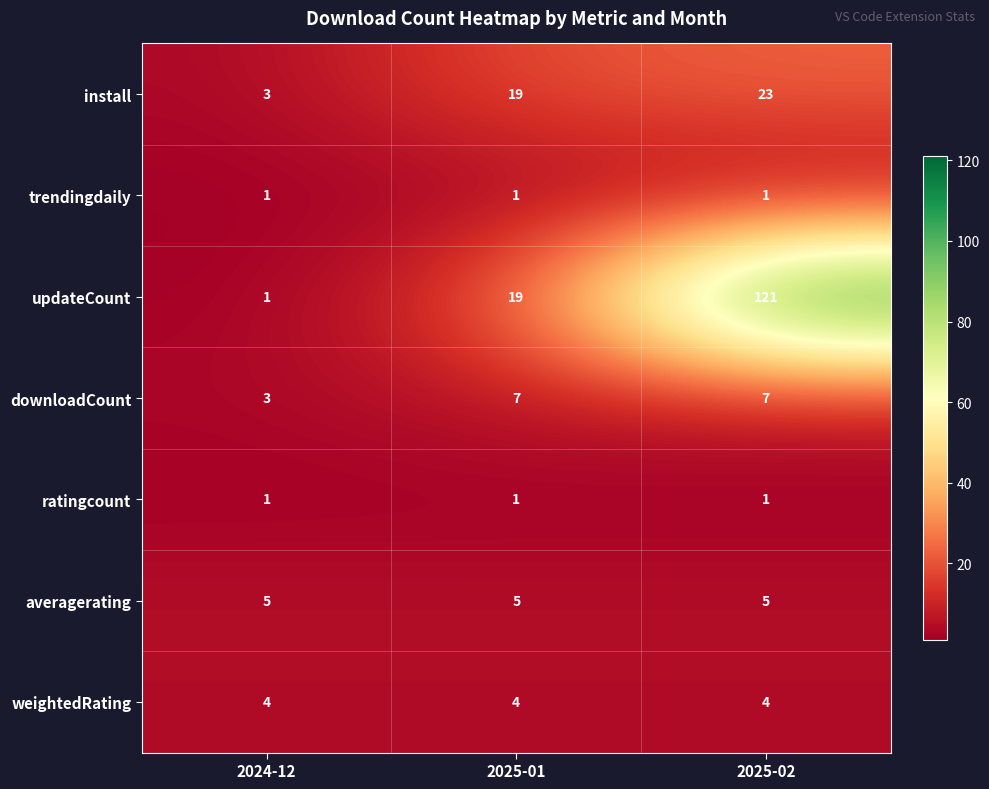

What is the maximum value for updateCount?

121